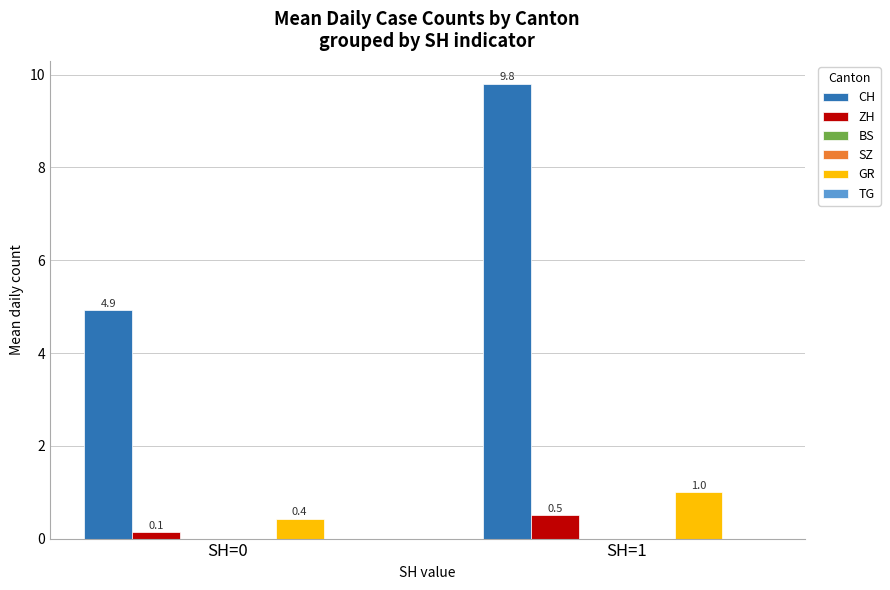

How many categories are shown in the chart?

2